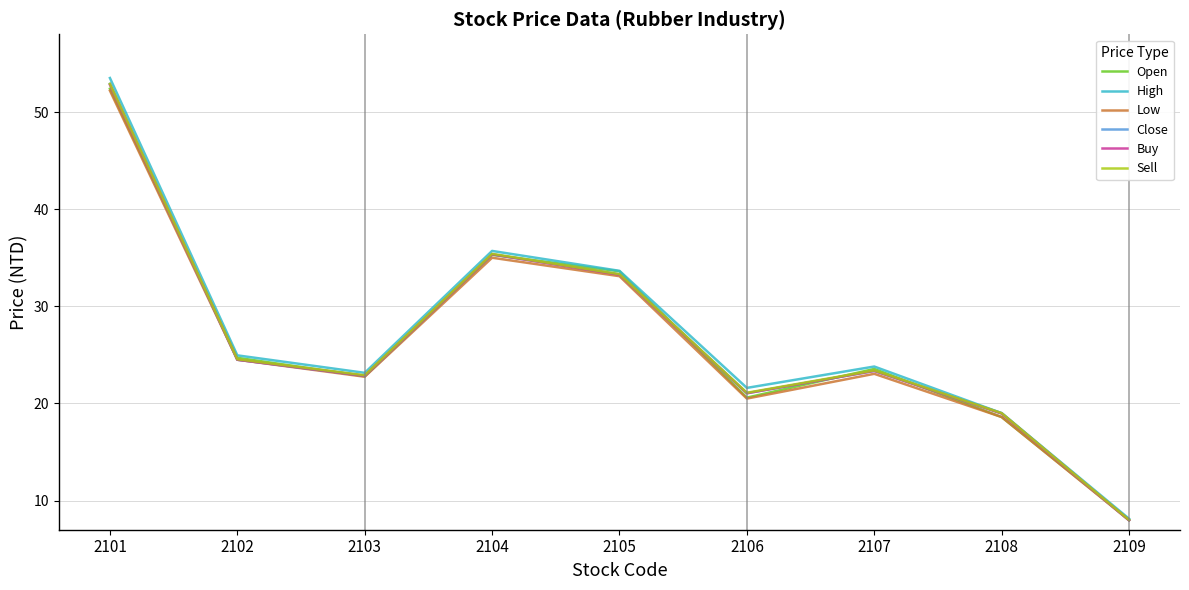

Which series has the largest range (max minus min)?

High